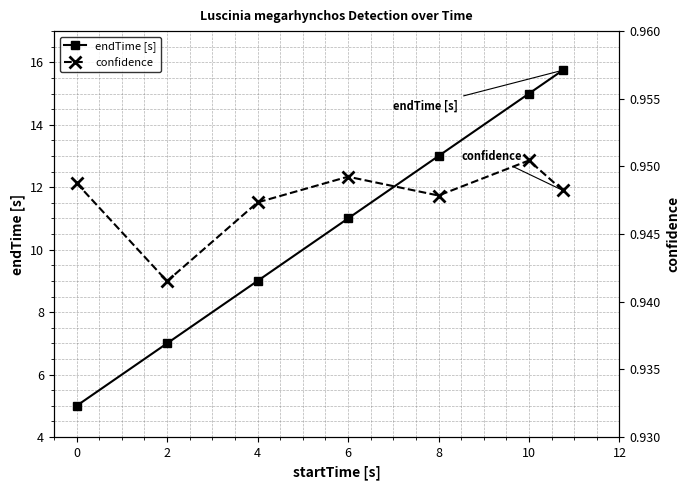

What is the lowest value of the endTime [s] series?

5.0